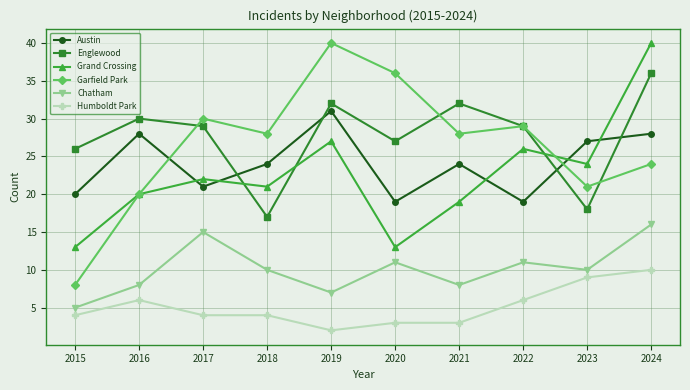

In Garfield Park, how many points are higher than both neighbors (excluding endpoints)?

3